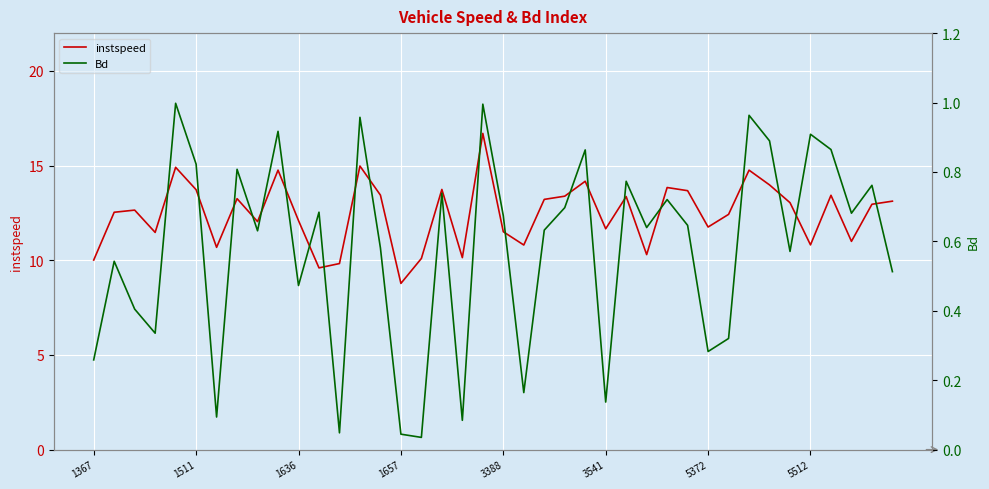

True or false: instspeed and Bd cross at least once.

False